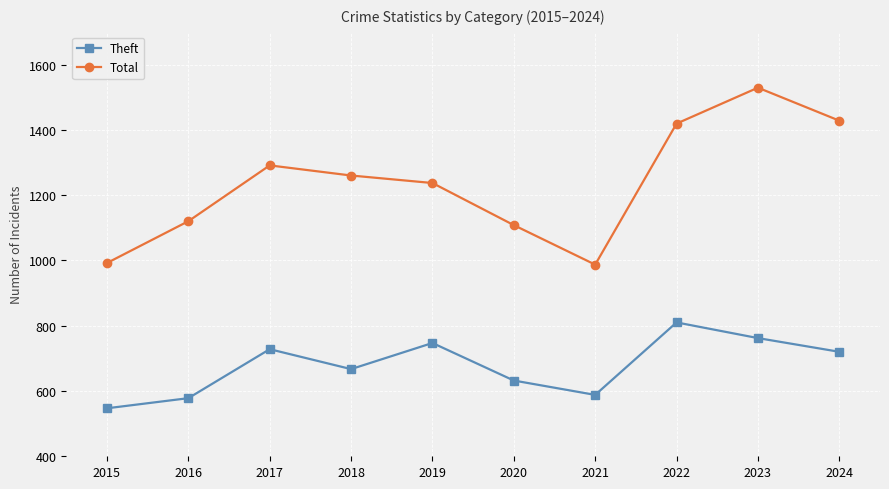

Which series has the largest total across all categories?

Total